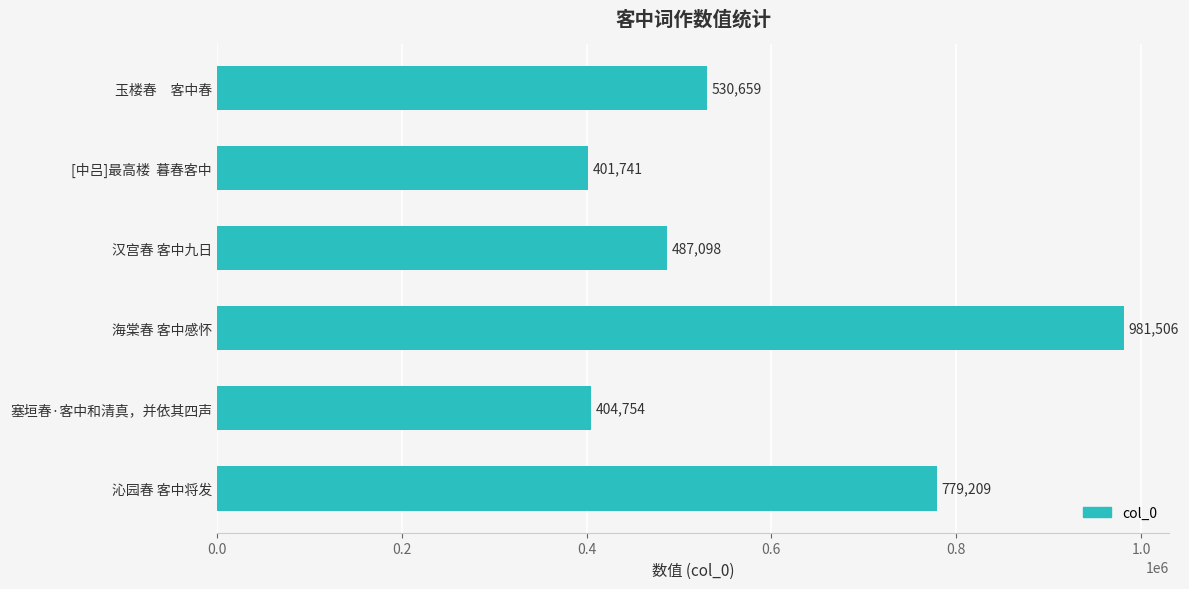

Read the value at 塞垣春·客中和清真，并依其四声.

404754